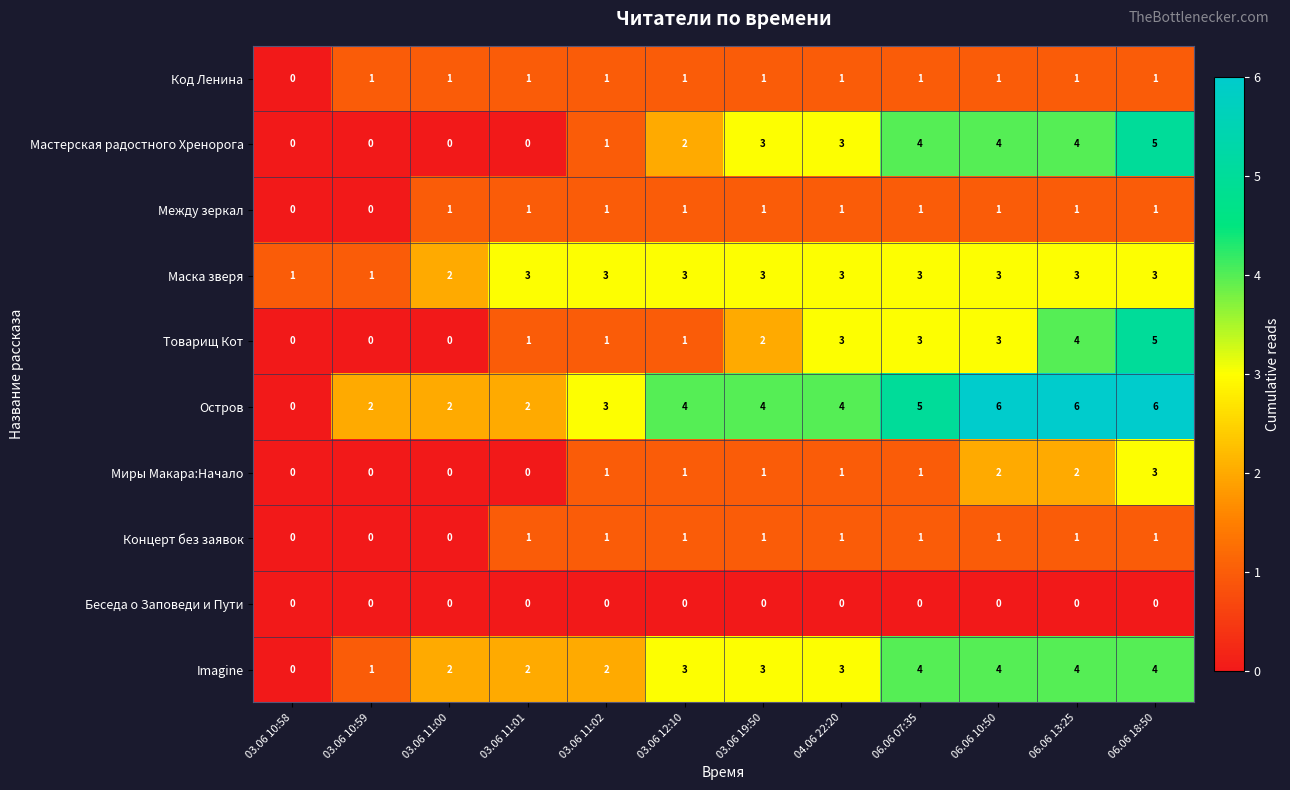

What is the sum of all Маска зверя values?

31